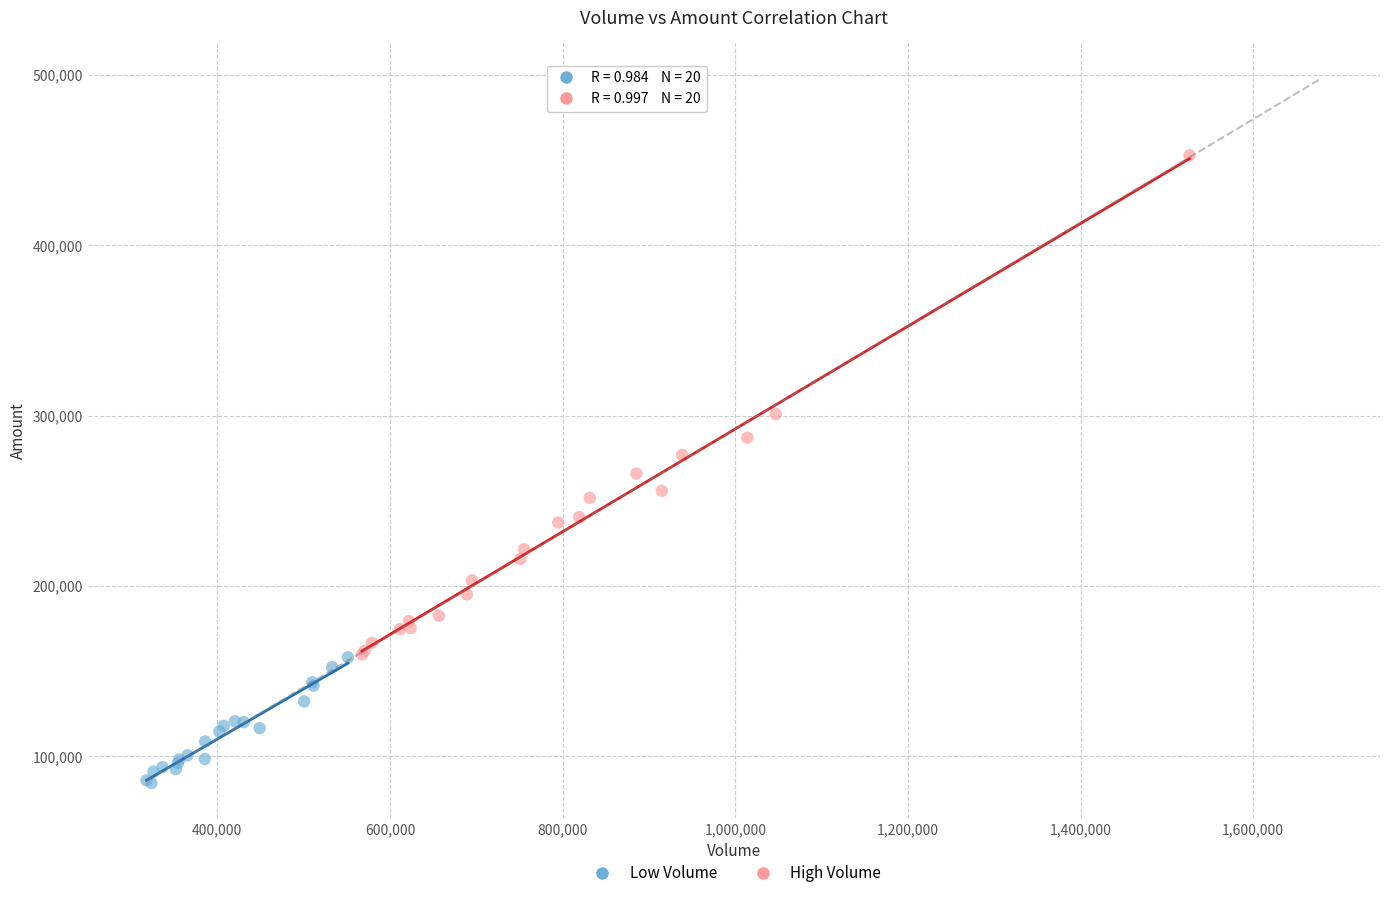

Which series has the largest Y range (max minus min)?

High Volume